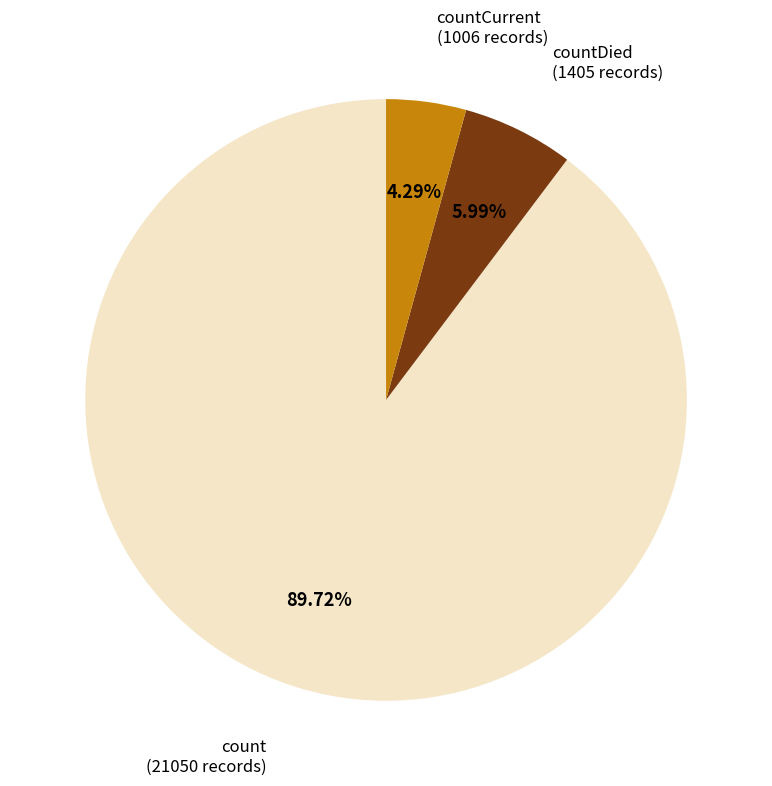

Which slice represents more than half of the pie?

count